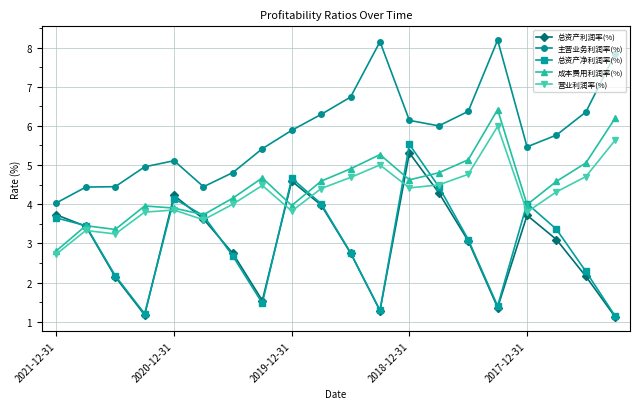

What is the value of the 主营业务利润率(%) point at the 4th from the left?

5.0